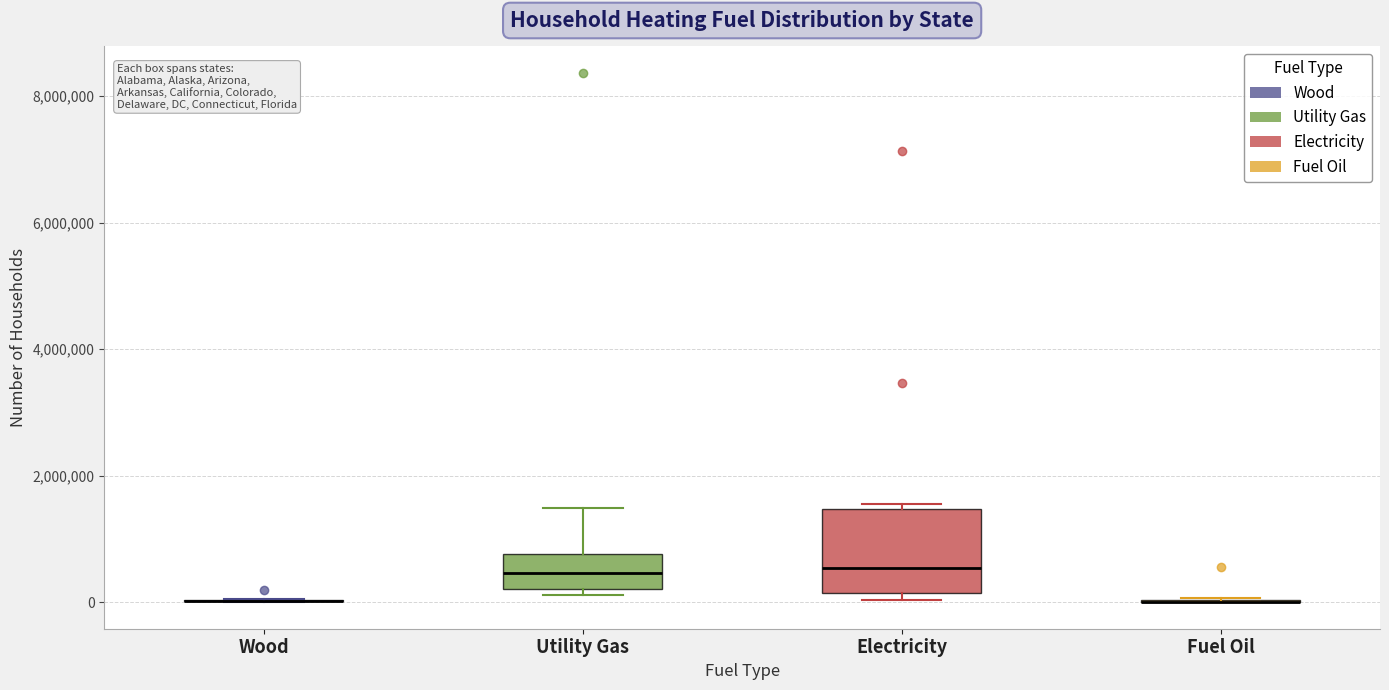

Reading left to right, read every box against the y-axis: the position of its median line, the range the box covers, and the ends of its whiskers. The values are not printed on the chart, so give them approximately, as read against the axis.

Wood: box collapsed to a line at 0, whiskers 0 to 0
Utility Gas: median 400000, box 200000 to 800000, whiskers 200000 (just below the box's lower edge) to 1400000
Electricity: median 600000, box 200000 to 1400000, whiskers 0 to 1600000
Fuel Oil: box collapsed to a line at 0, whiskers 0 to 0